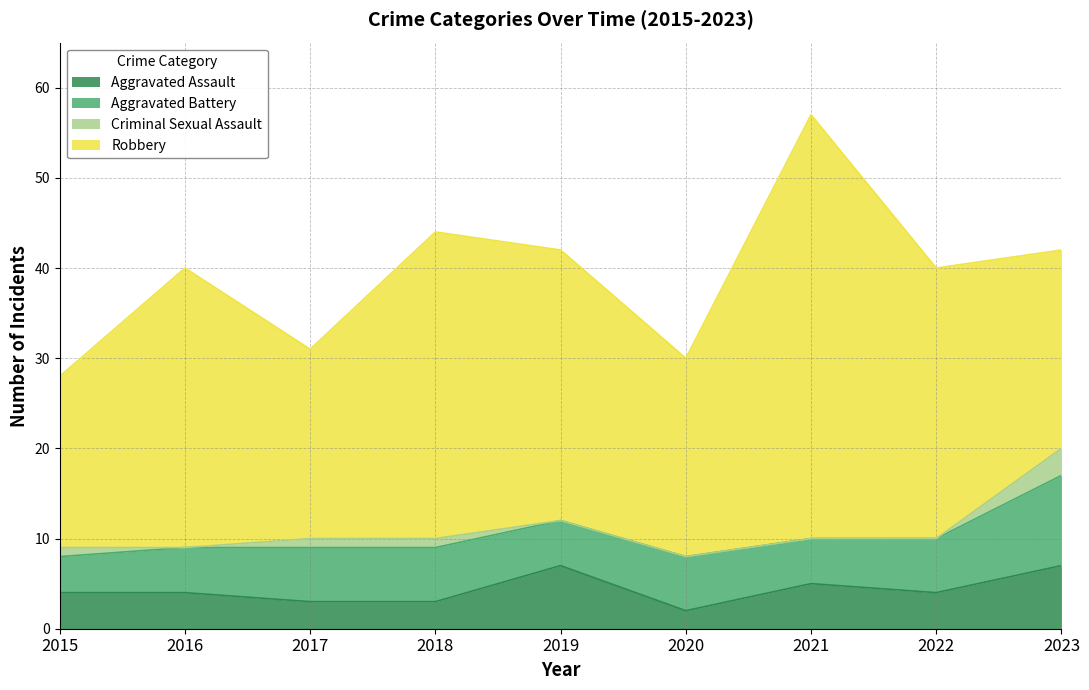

The Aggravated Battery series shows 2 at 2015. True or false?

False